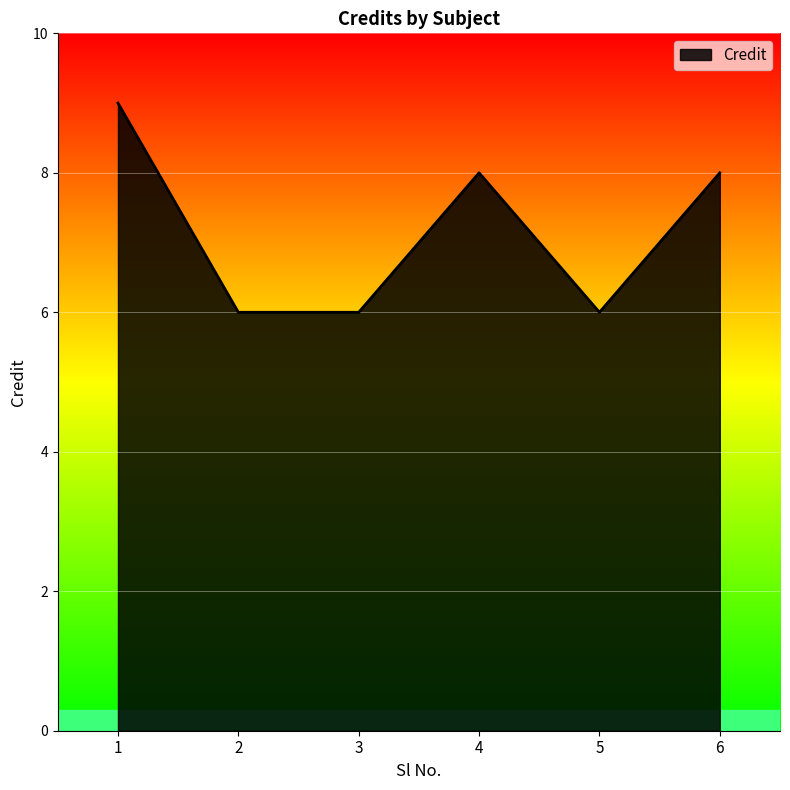

How many values are below 8?

3